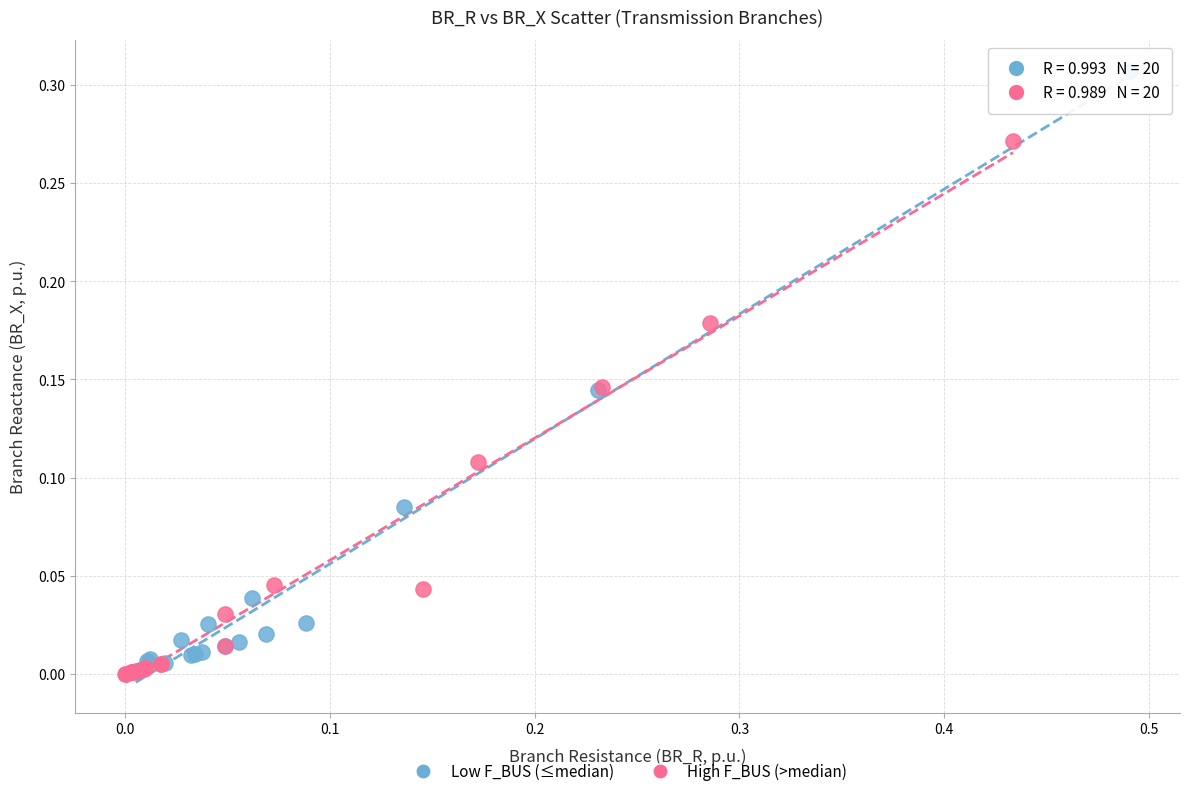

What are all the series names shown in the legend?

Low F_BUS (≤median), High F_BUS (>median)